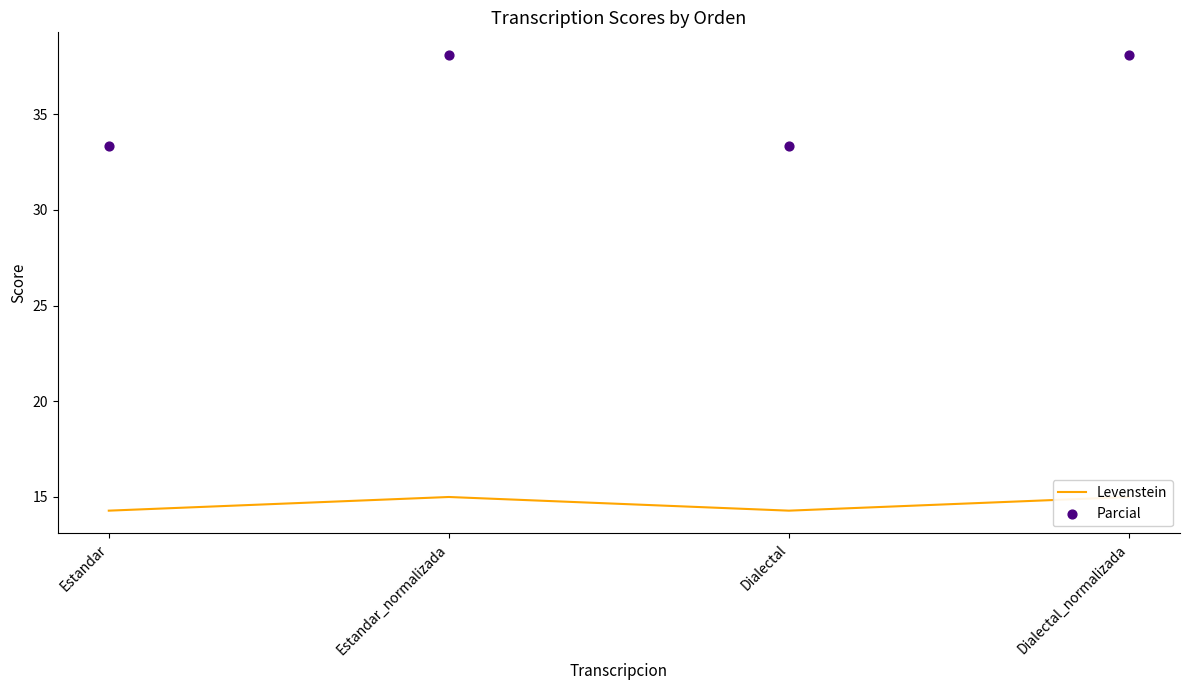

Which series contains the highest Y value?

Parcial